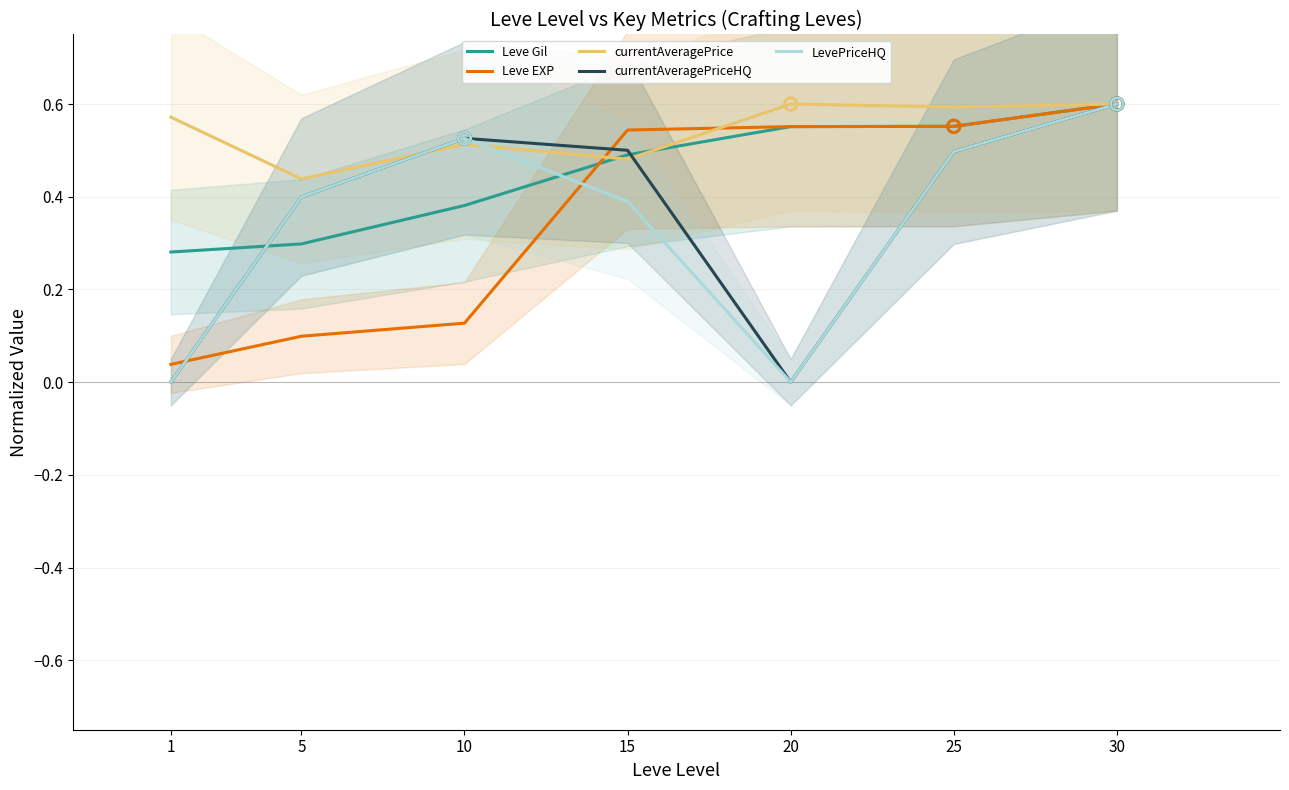

What is the total value across all series at 1?

0.9